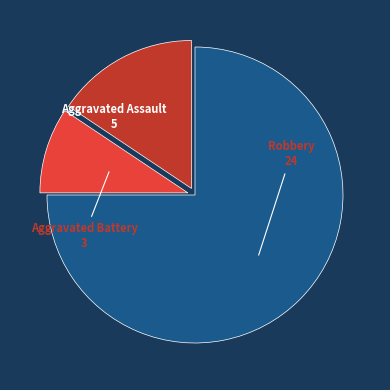

Rank the categories by value from lowest to highest.

Aggravated Battery, Aggravated Assault, Robbery